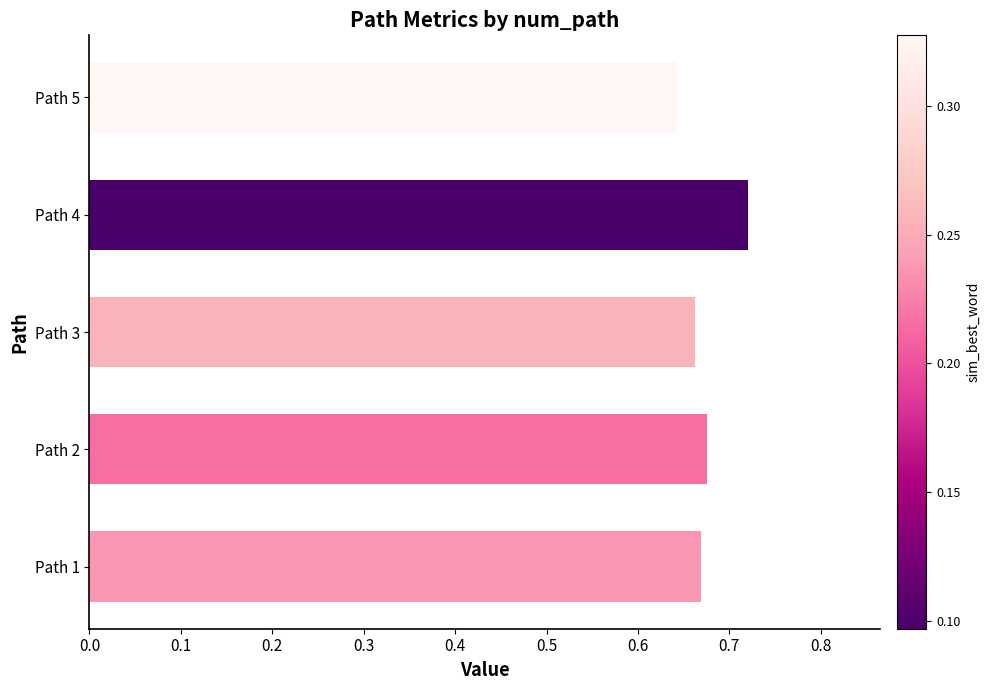

Reading left to right, transcribe all the data shown in this chart.

0.7	0.7	0.7	0.7	0.6